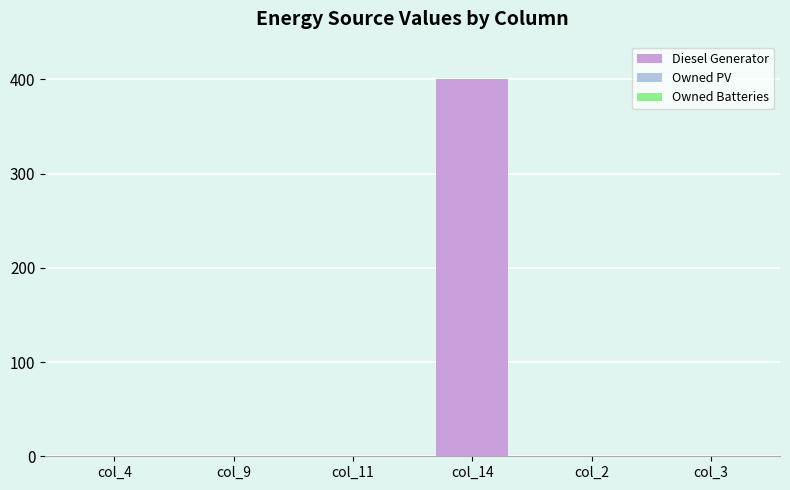

Which category has the highest value across all series?

col_14